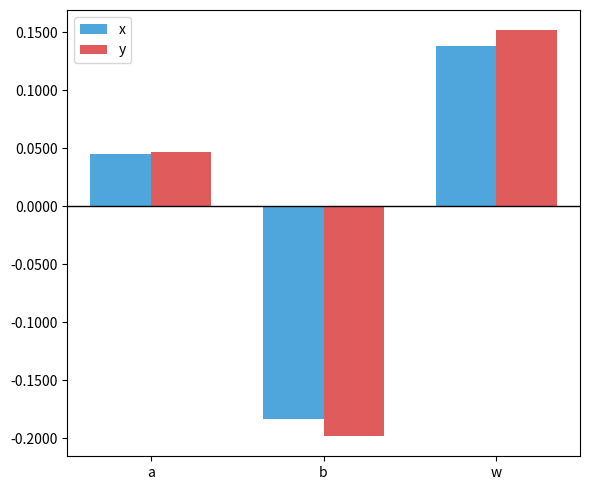

At how many categories does at least one series exceed 0?

2